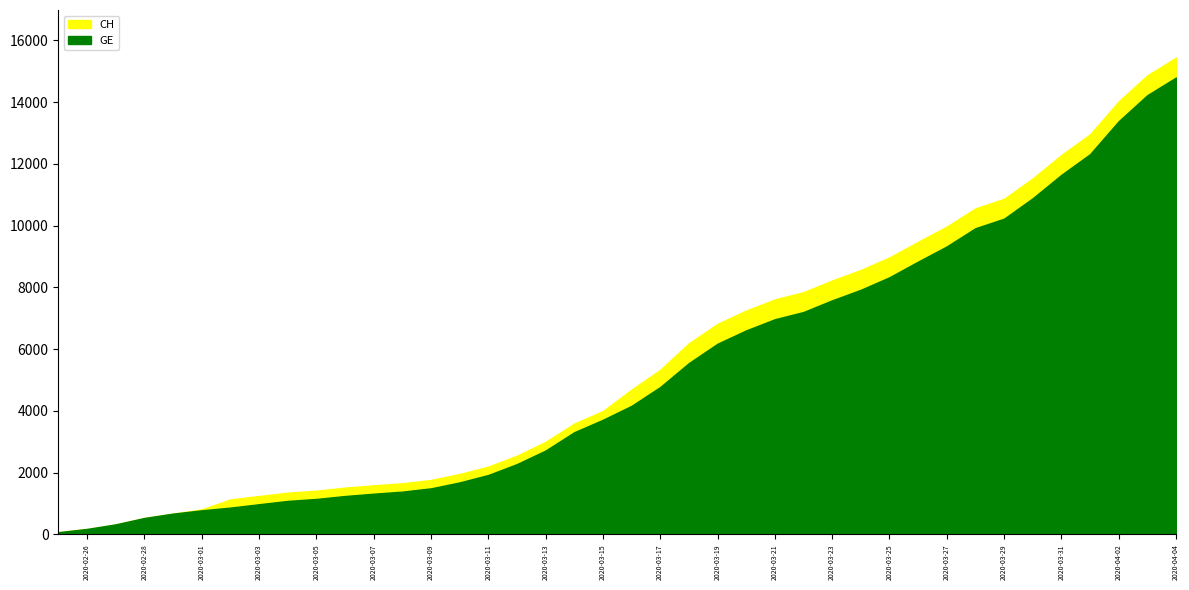

What is the total value across all series at 29?

17298